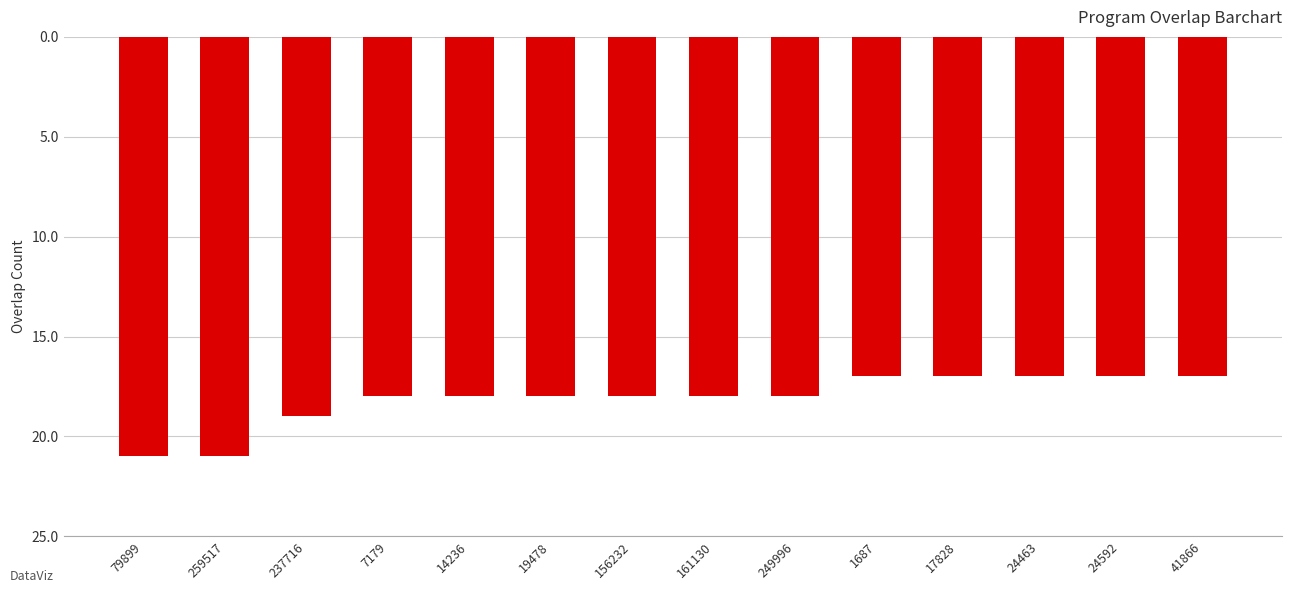

Does the chart contain any negative values?

Yes